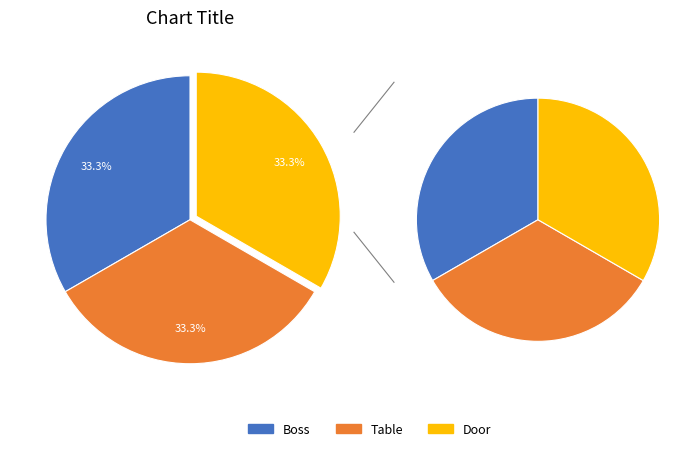

To the nearest percent, what portion does Table represent?

33%